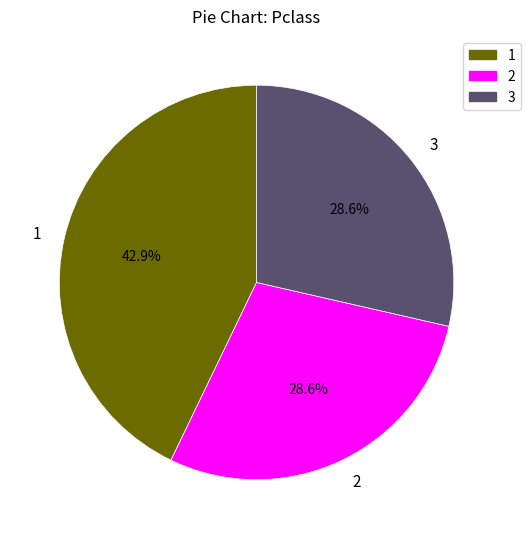

The 3 slice represents 29% of the pie. True or false?

True